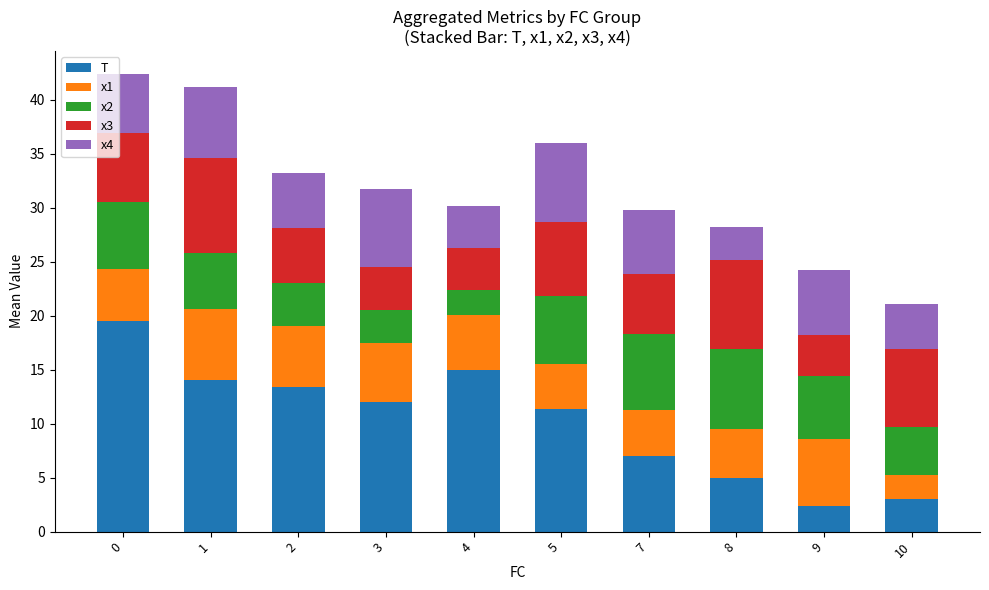

What is the difference between the T values at 0 and 8?

14.5